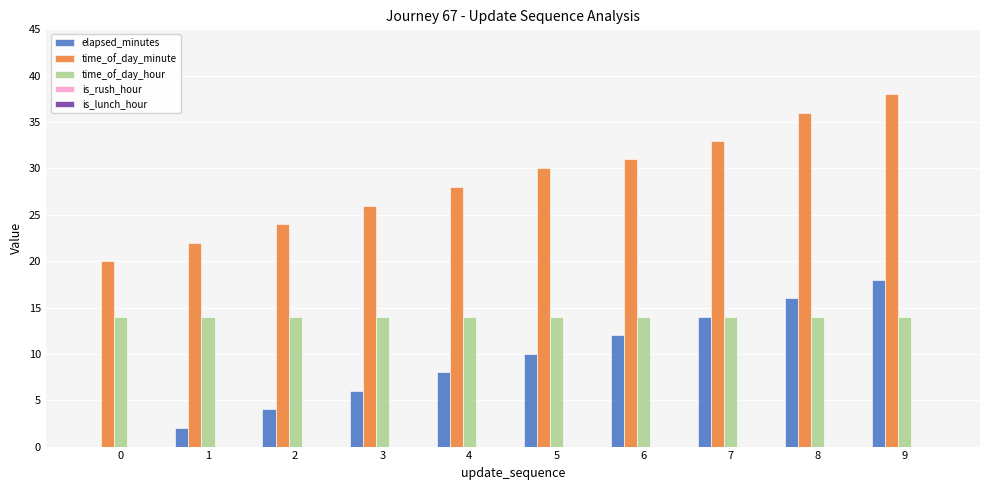

How many series are shown in this chart?

3